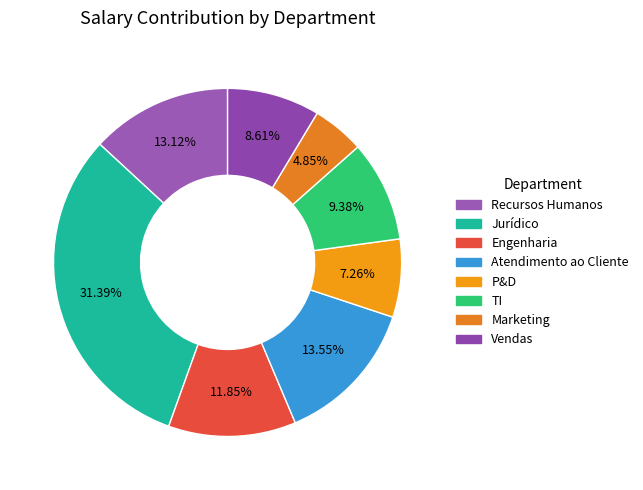

What is the change in value from Recursos Humanos to Engenharia?

-855.1